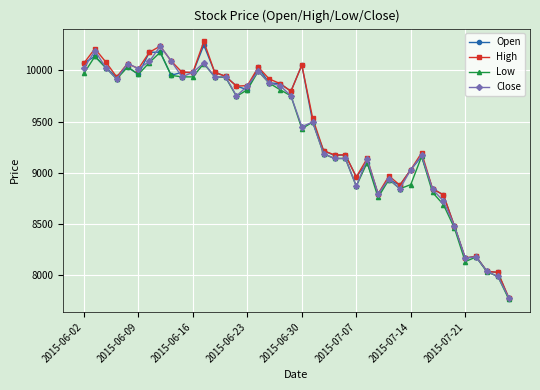

What is the greatest value displayed?

10280